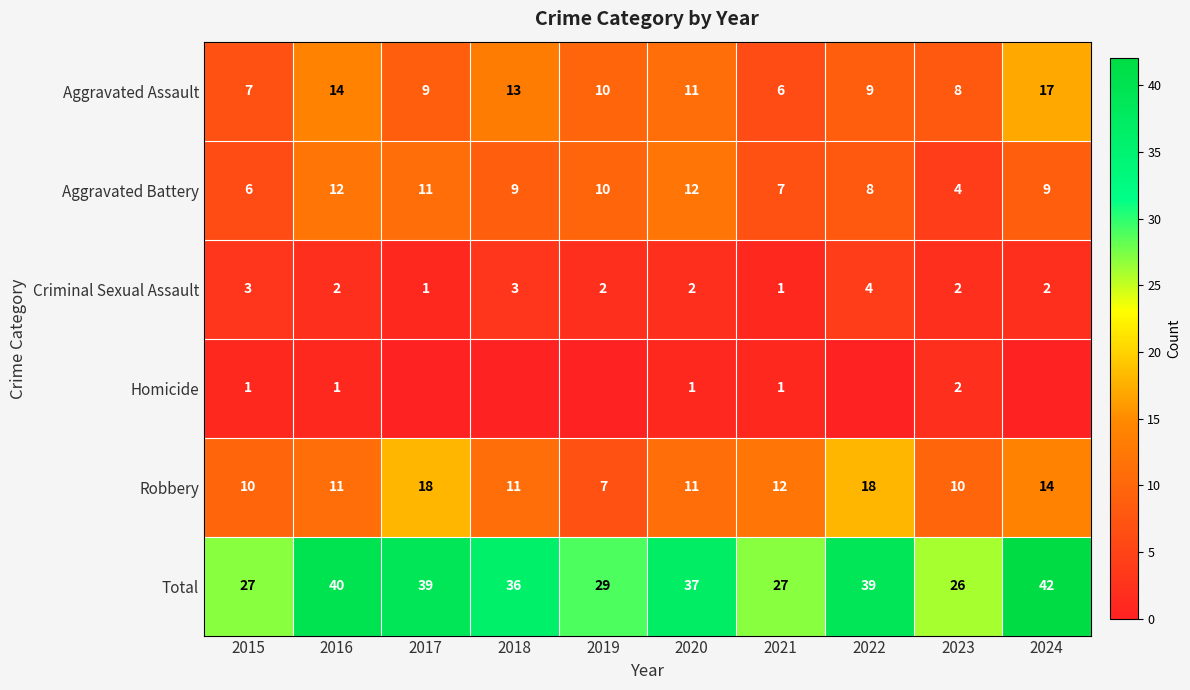

What is the spread (max minus min) of values at 2016?

39